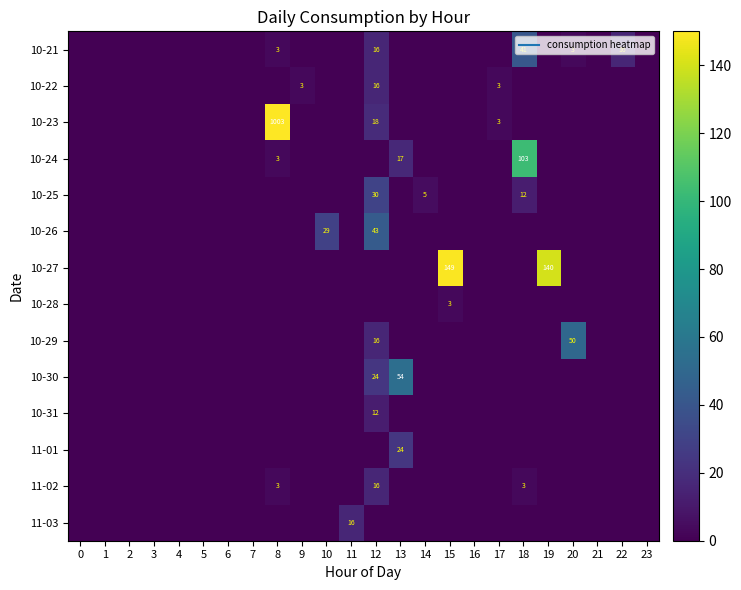

What is the sum of all 11-03 values?

16.0